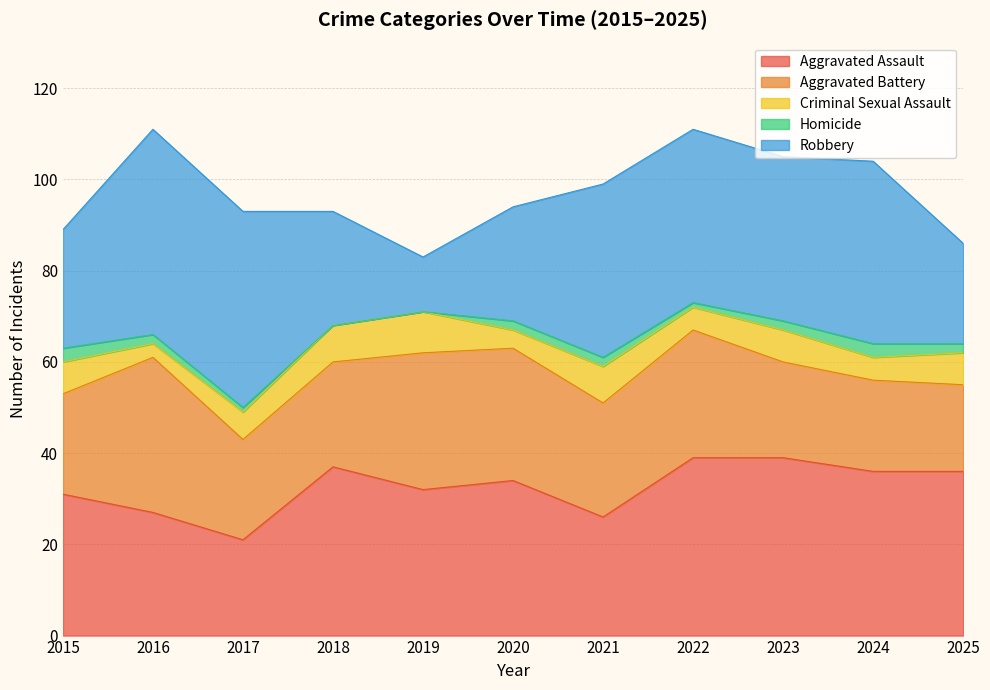

At 2015, list the series in order from smallest to largest.

Homicide, Criminal Sexual Assault, Aggravated Battery, Robbery, Aggravated Assault